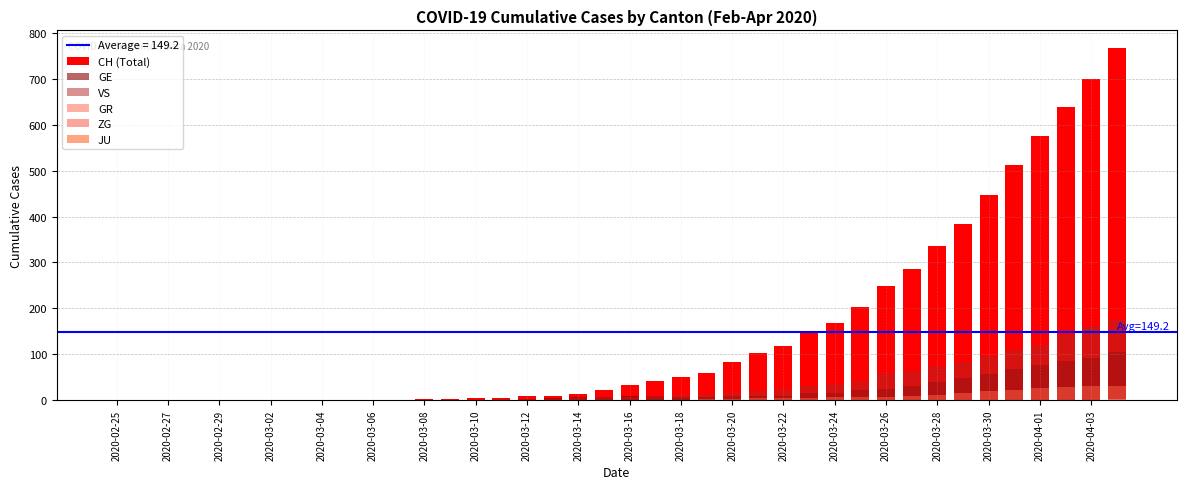

How many distinct data groups are displayed?

6